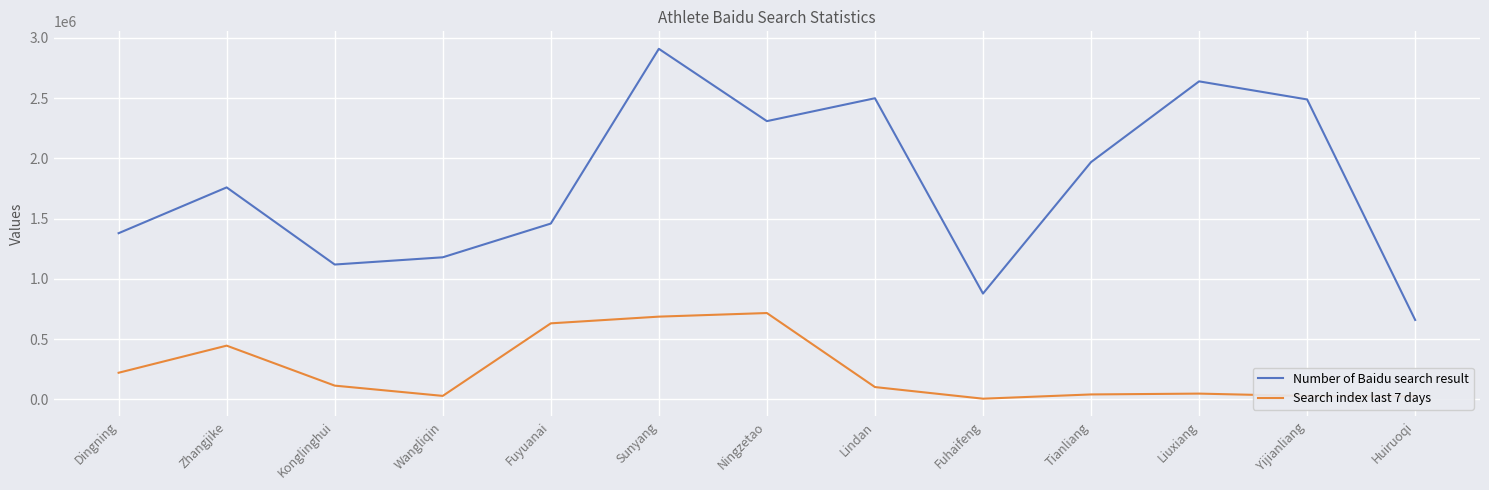

What is the sum of the Search index last 7 days values at Dingning and Tianliang?

263832